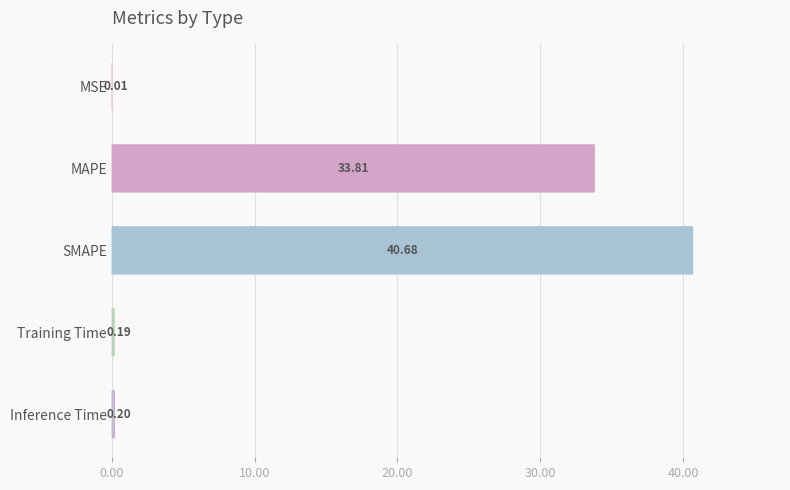

Does the chart contain any negative values?

No